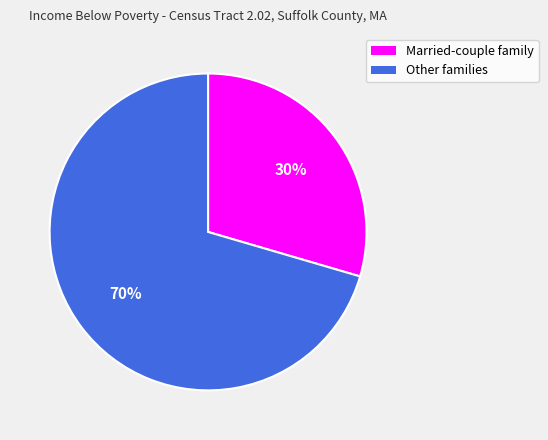

To the nearest percent, what is the combined percentage of Other families and Married-couple family?

100%